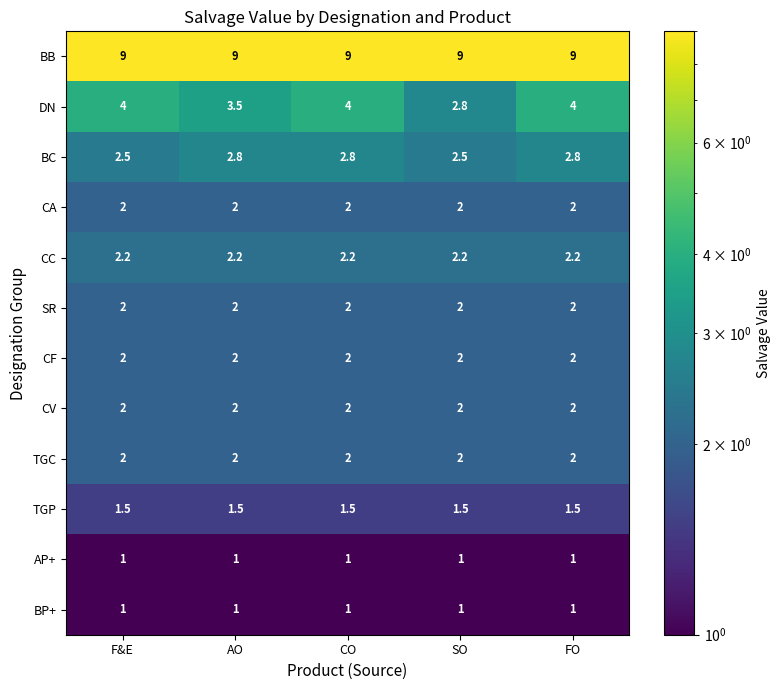

Between F&E and SO, which series saw the biggest shift?

DN